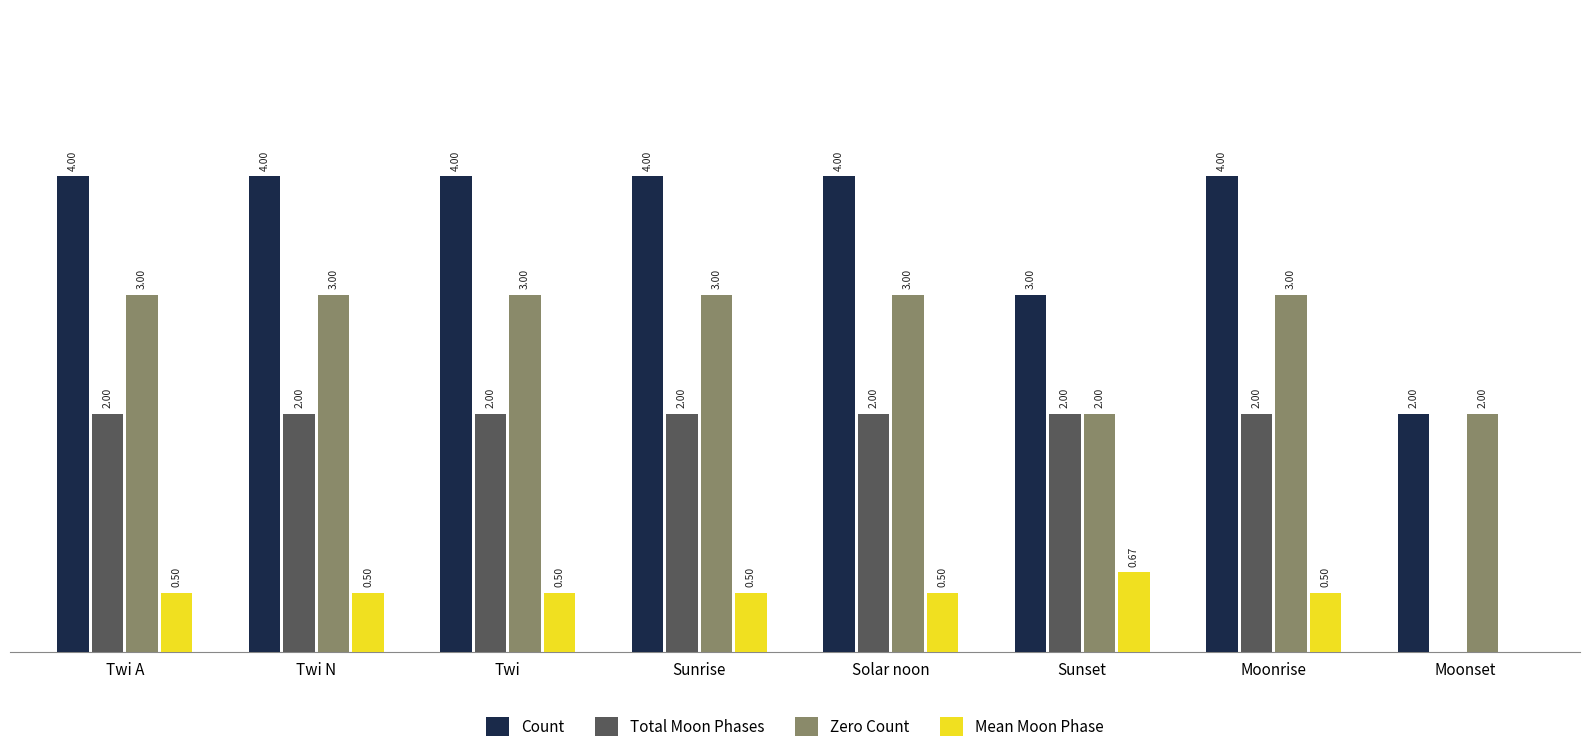

What are all the series names shown in the legend?

Count, Total Moon Phases, Zero Count, Mean Moon Phase